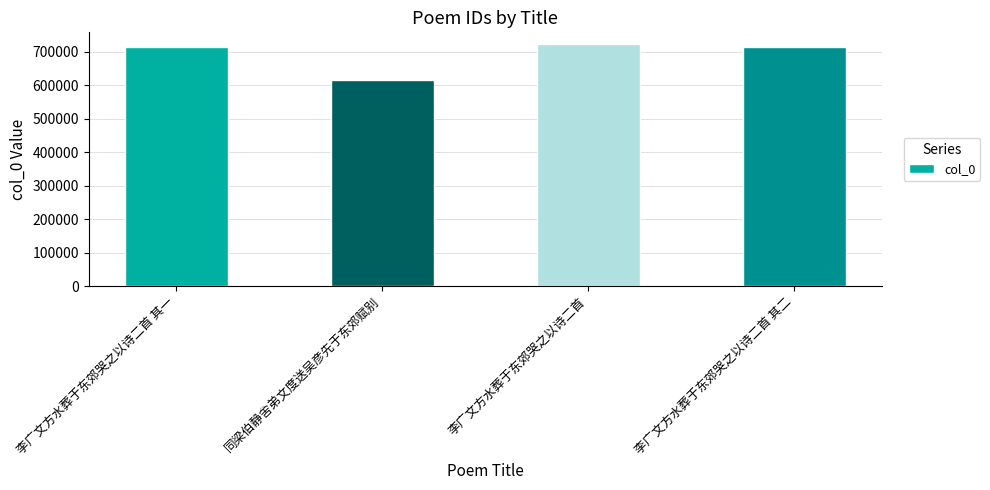

Are the bars grouped side by side (vs. stacked)?

No